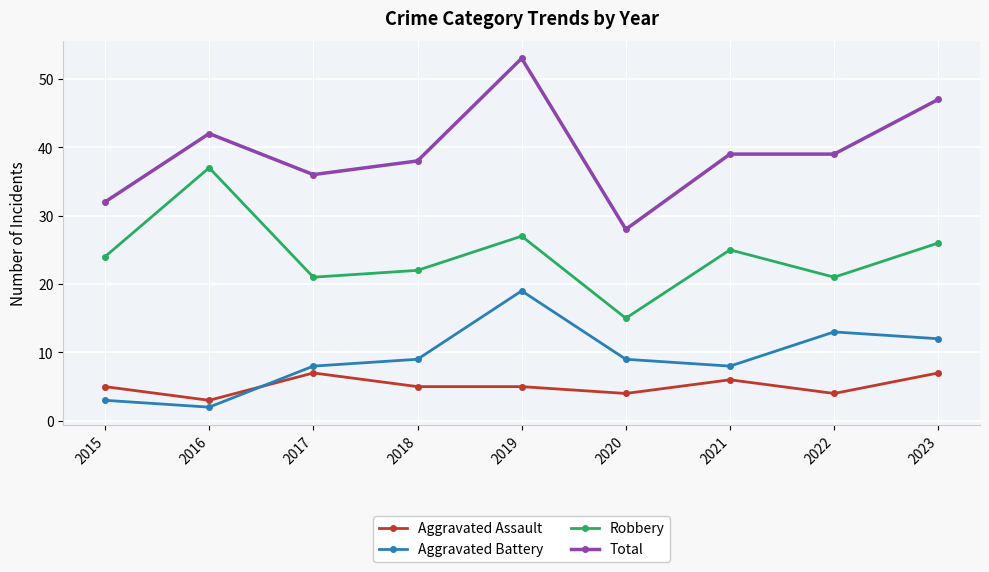

How many categories are shown in the chart?

9